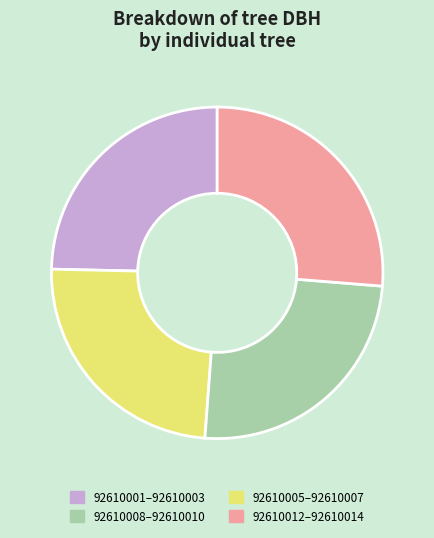

Count the number of slices in the pie.

4